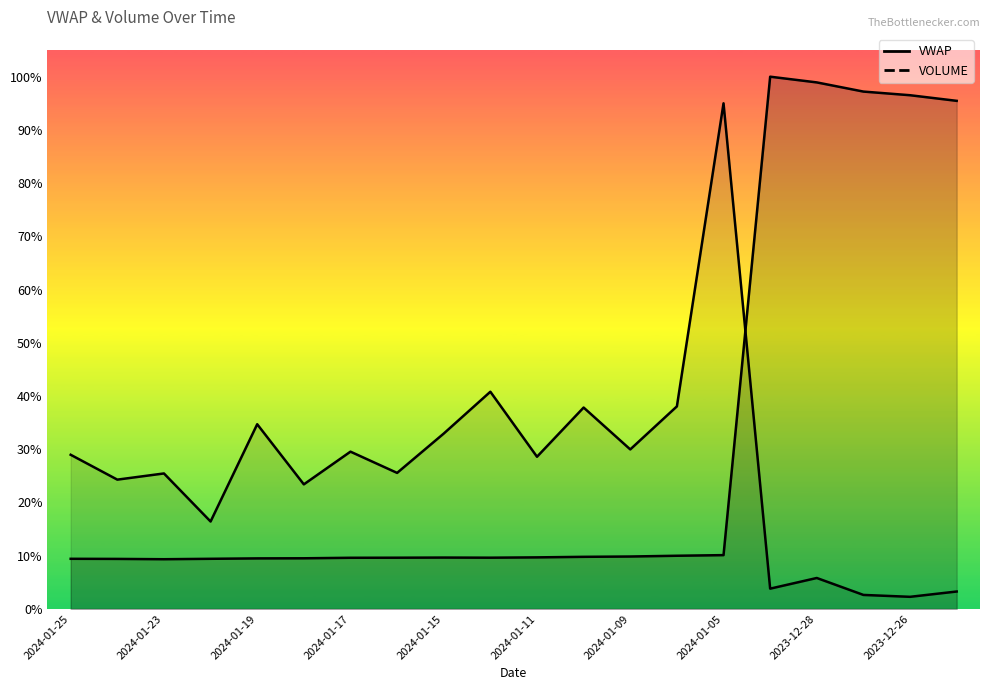

Is it true that VWAP equals 744.9 at 2024-01-24?

False